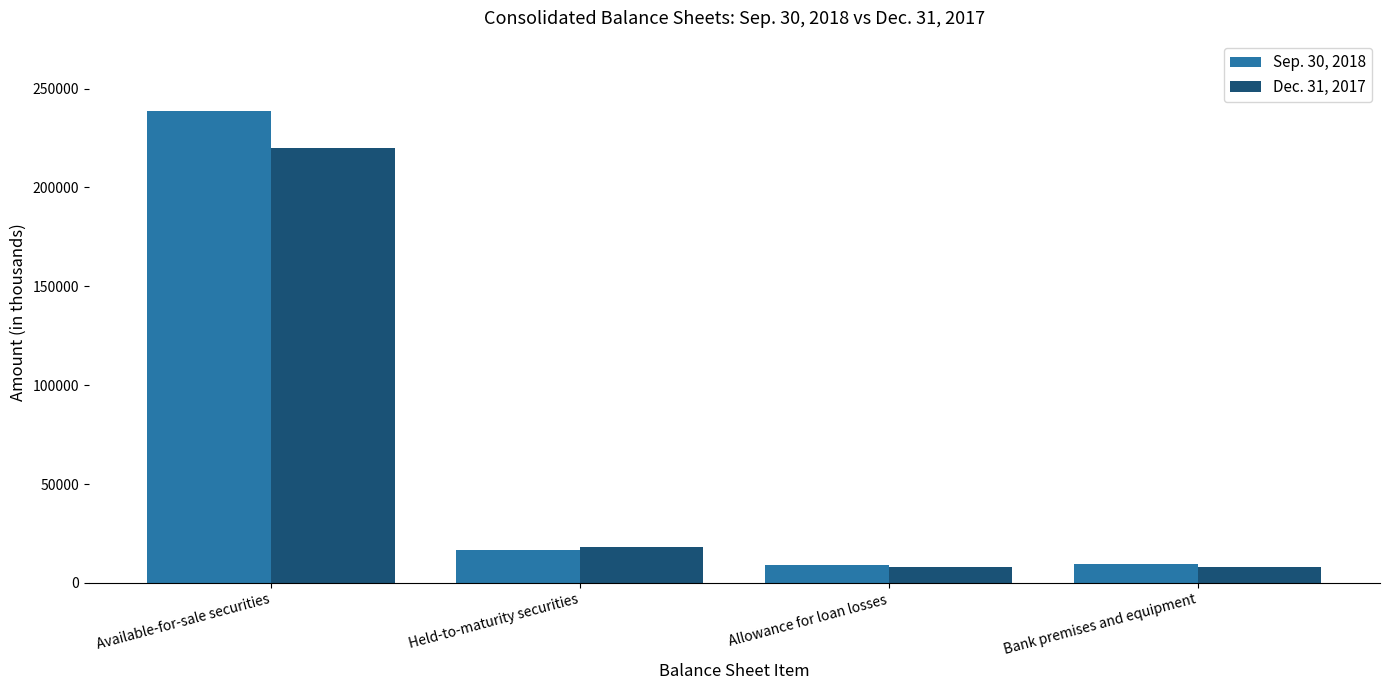

What position from the left is Held-to-maturity securities?

2